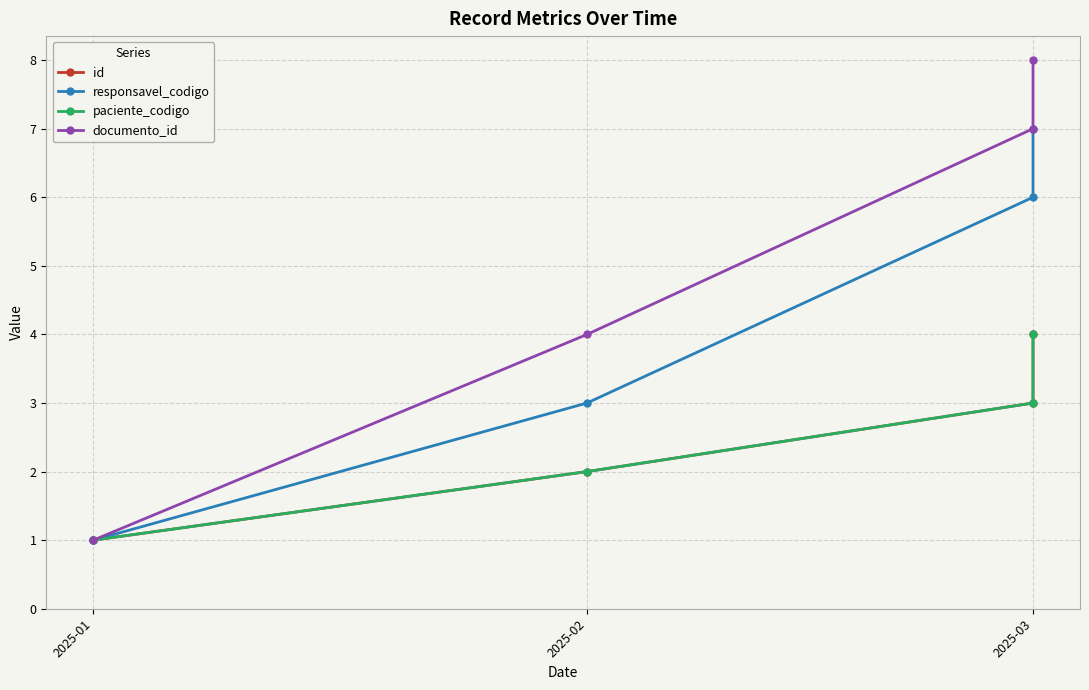

What is the lowest value of the id series?

1